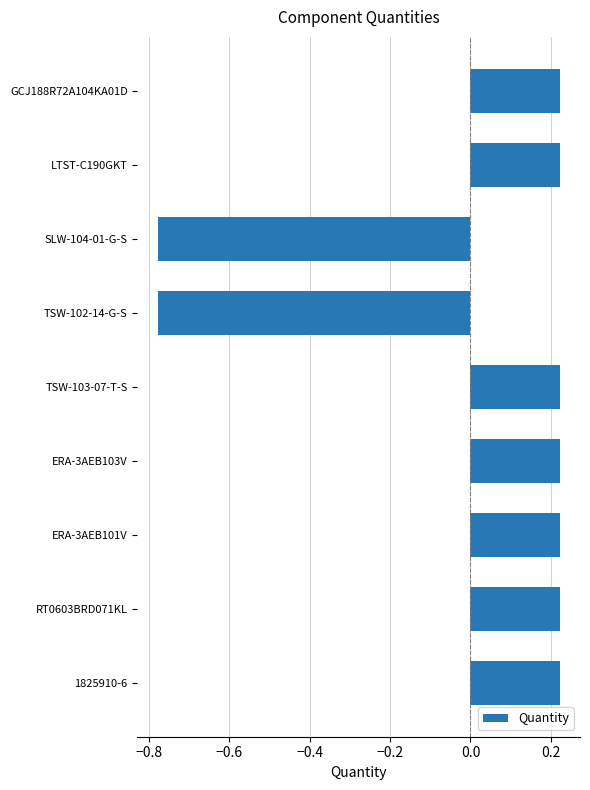

How many values are below 0?

2